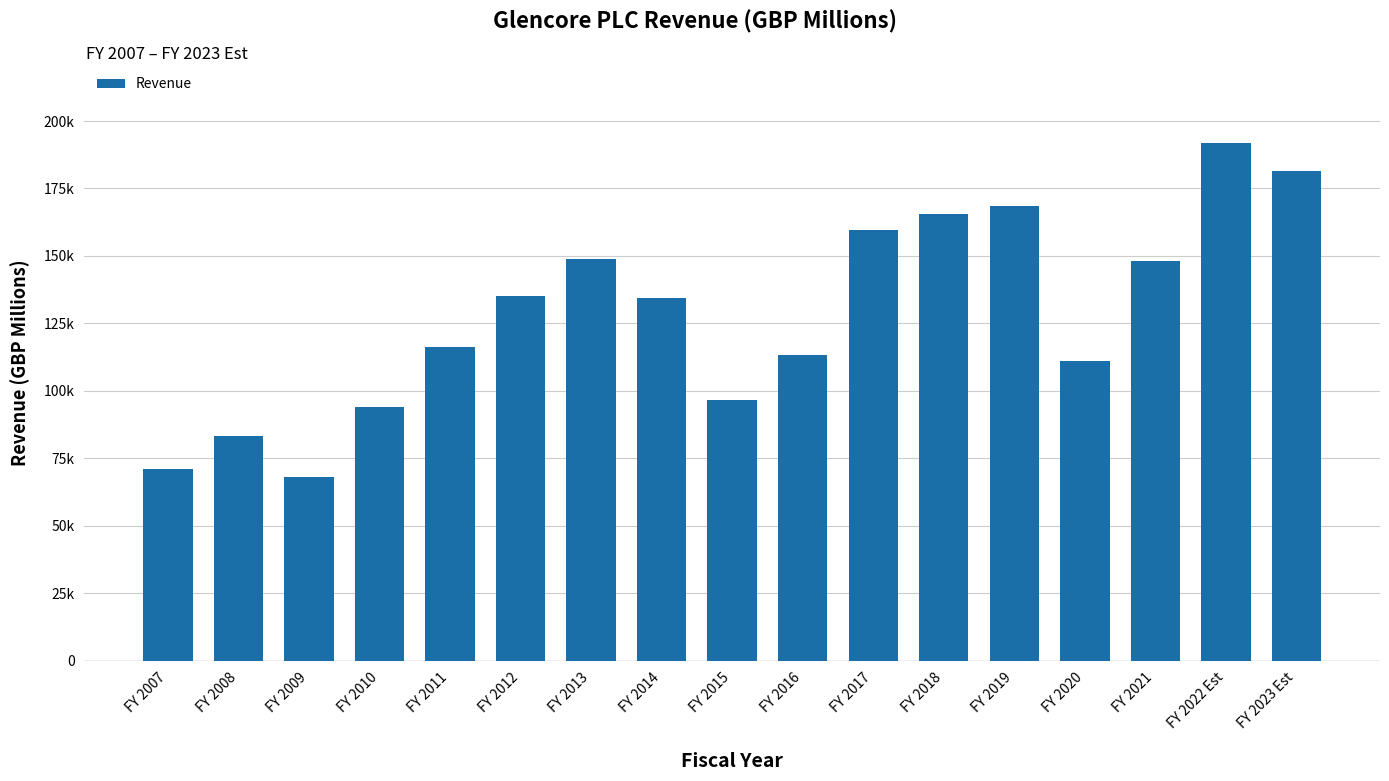

Rank the categories by value from lowest to highest.

FY 2009, FY 2007, FY 2008, FY 2010, FY 2015, FY 2020, FY 2016, FY 2011, FY 2014, FY 2012, FY 2021, FY 2013, FY 2017, FY 2018, FY 2019, FY 2023 Est, FY 2022 Est